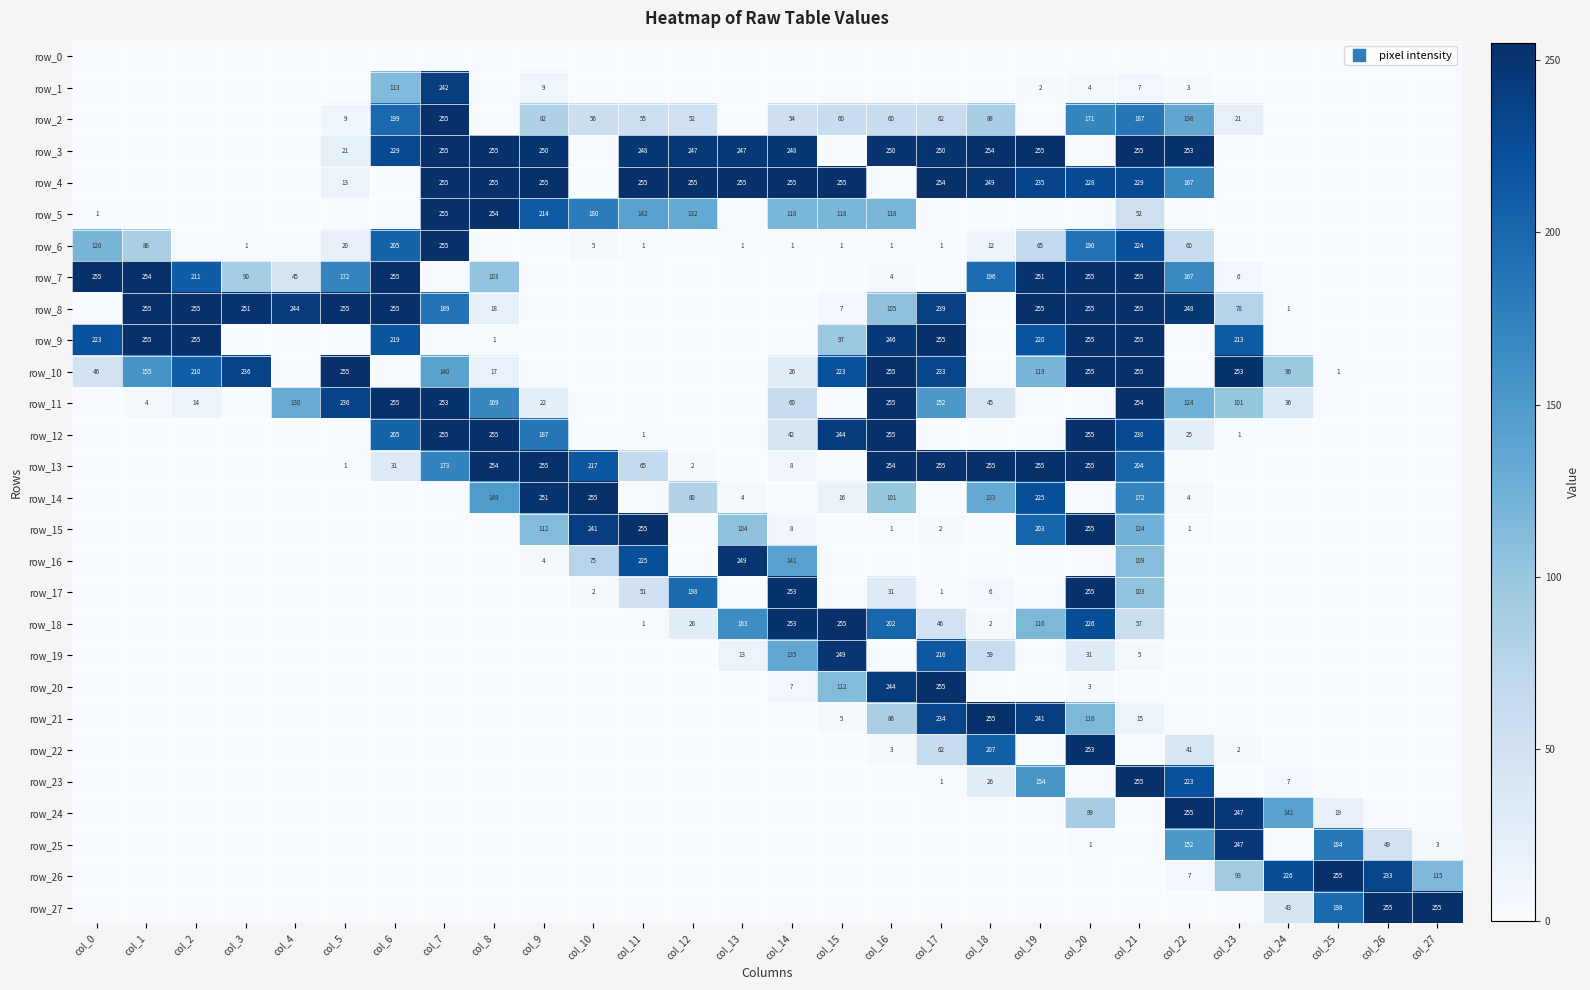

What is the difference between the maximum and minimum values in the row_5 series?

255